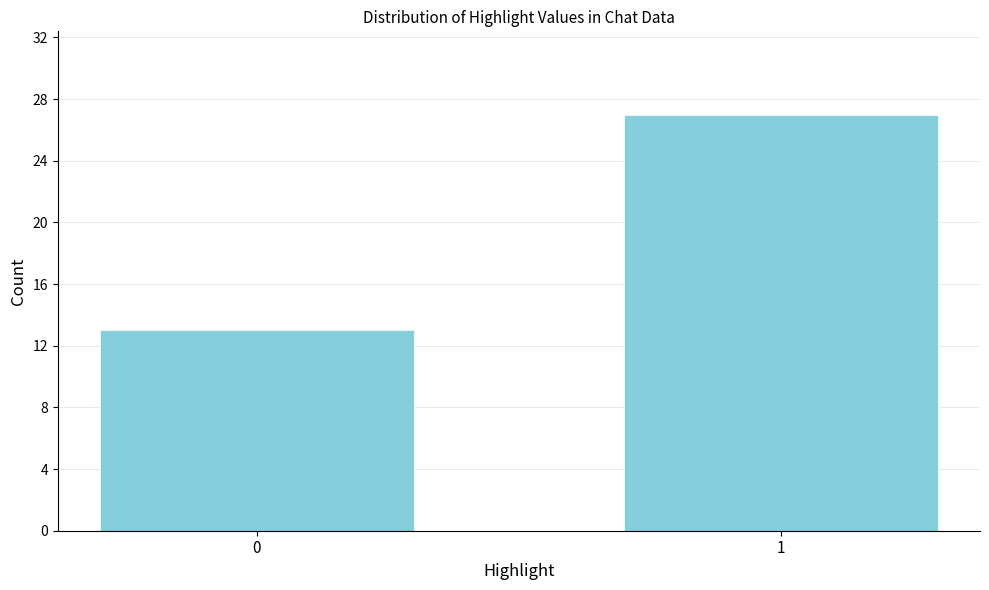

Reading left to right, extract all data points from this chart.

0=13	1=27